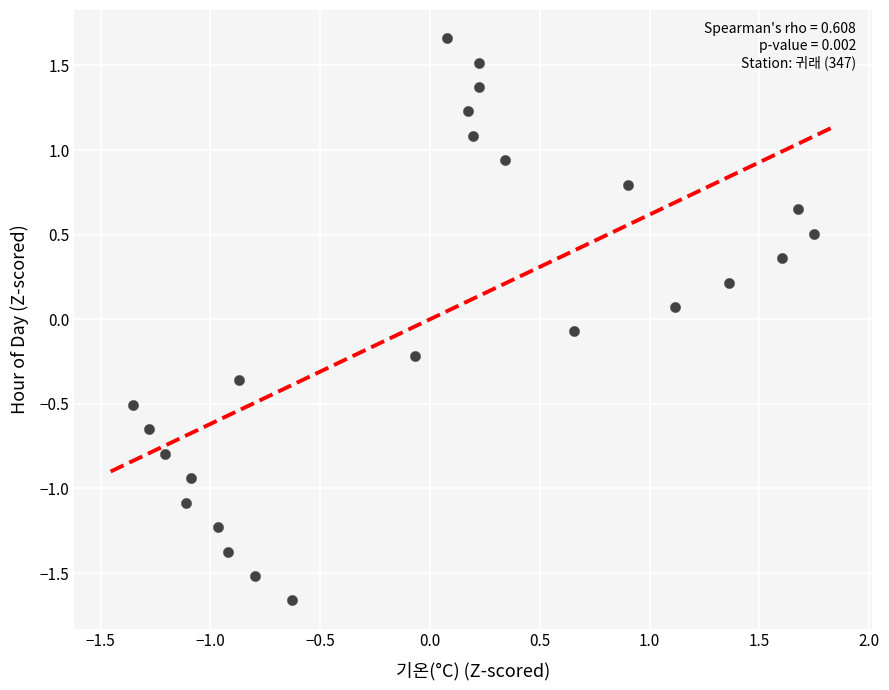

What is the range of X values (max minus min)?

3.1